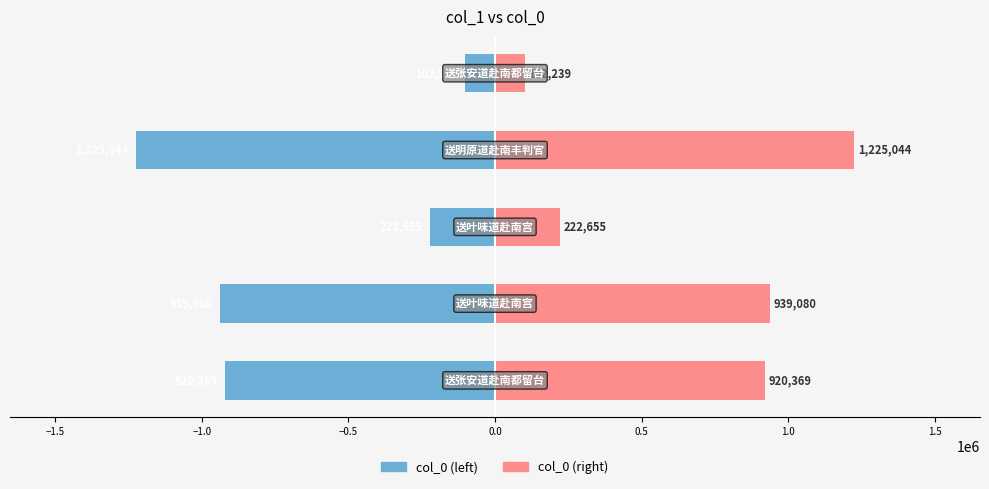

How many data points in col_0 (right) are above 920369?

2